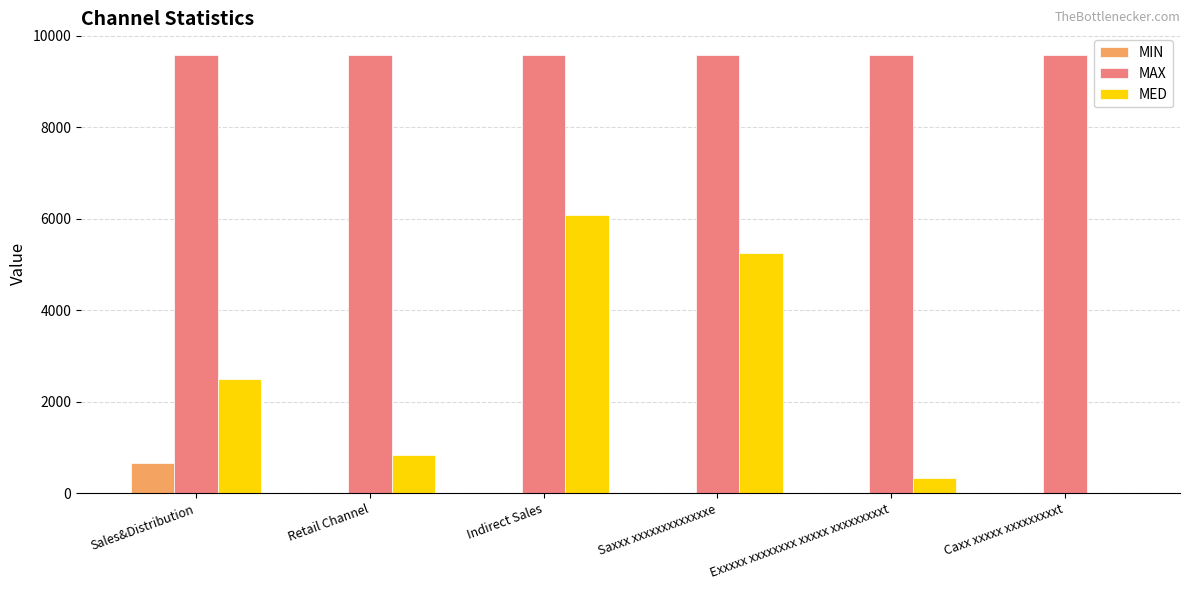

What are all the series names shown in the legend?

MIN, MAX, MED